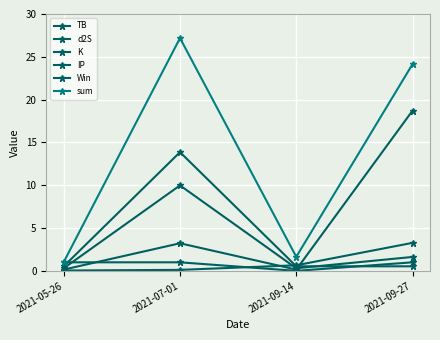

How many lines are shown in the chart?

6